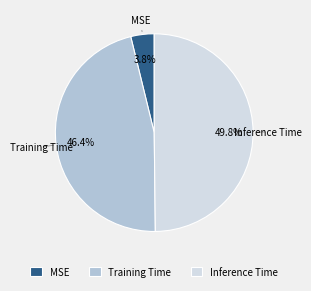

The Training Time slice represents 52% of the pie. True or false?

False